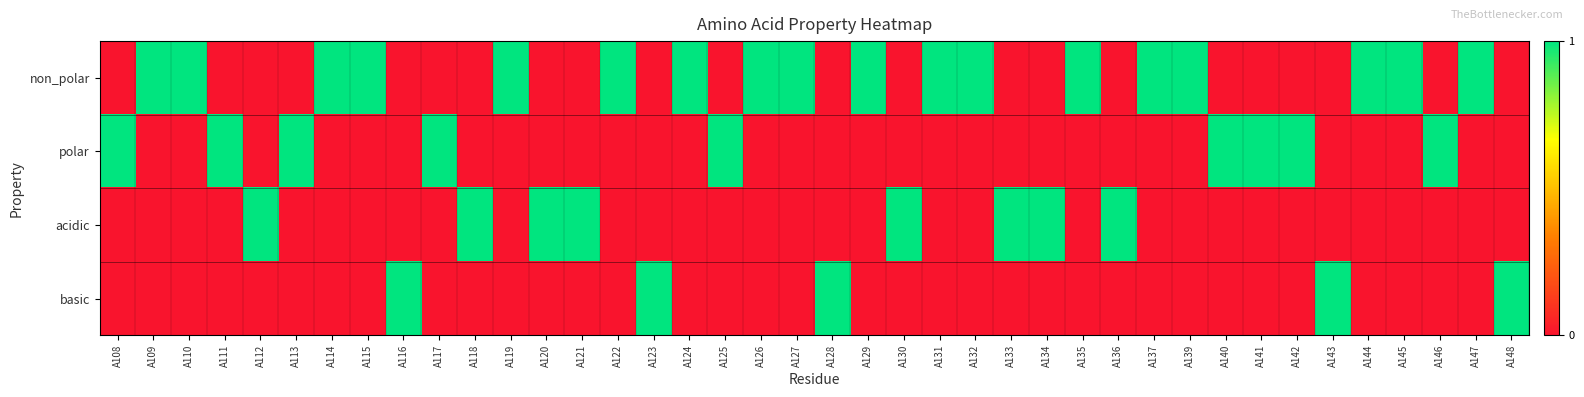

At which category is the sum across all series the highest?

A108